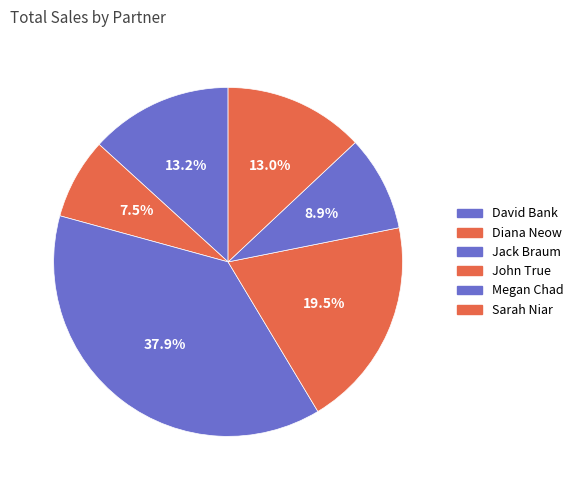

Does any single category account for the majority?

No